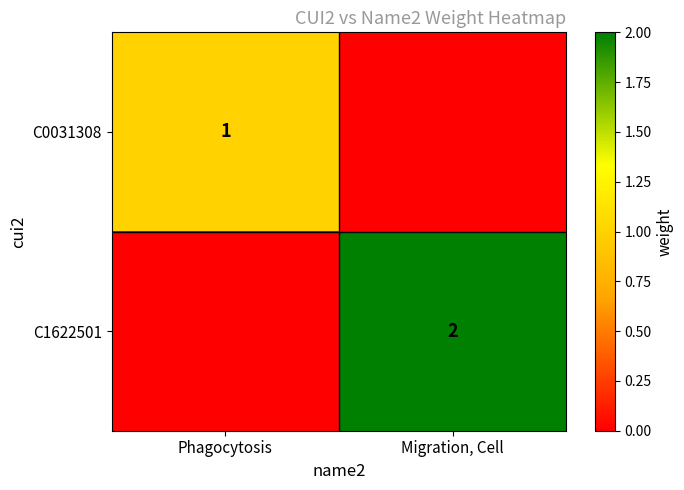

Is it true that C1622501 equals 1 at Migration, Cell?

False